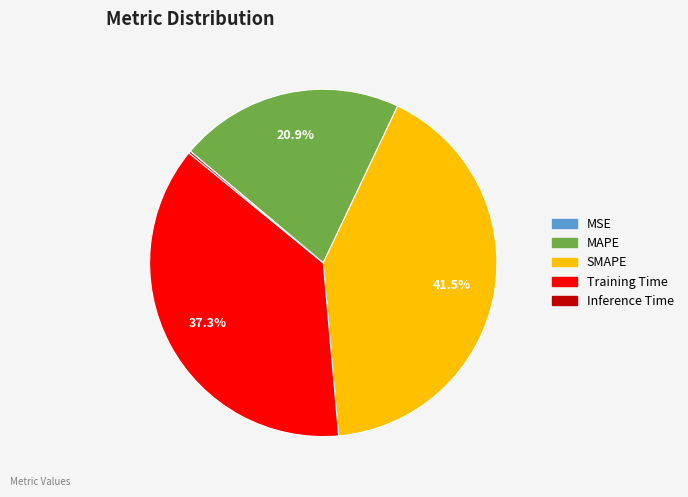

What is the largest slice in the pie chart?

SMAPE